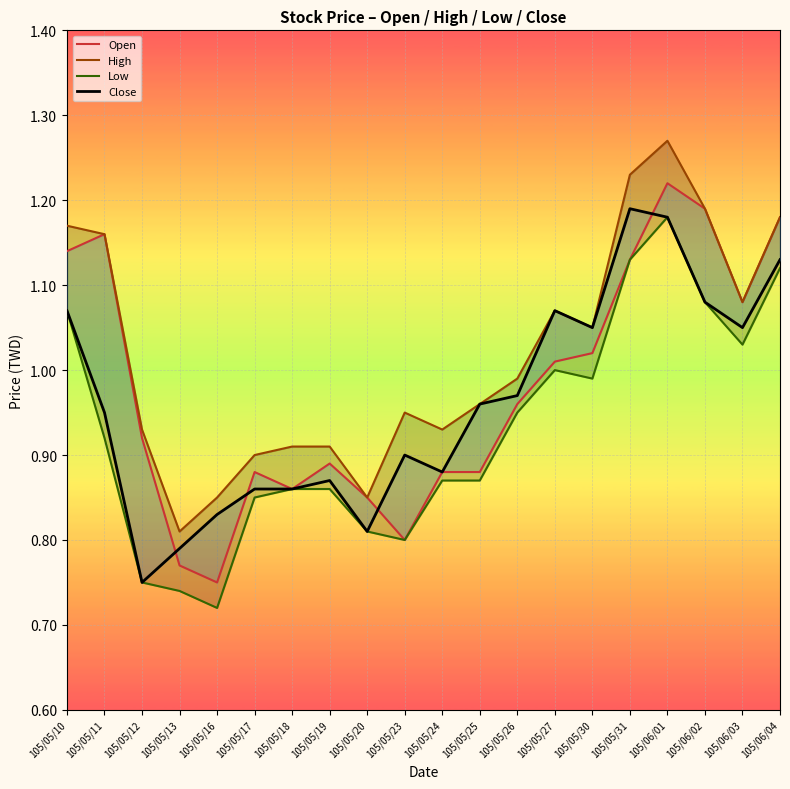

Rank the series by their maximum value, from highest to lowest.

High, Open, Close, Low